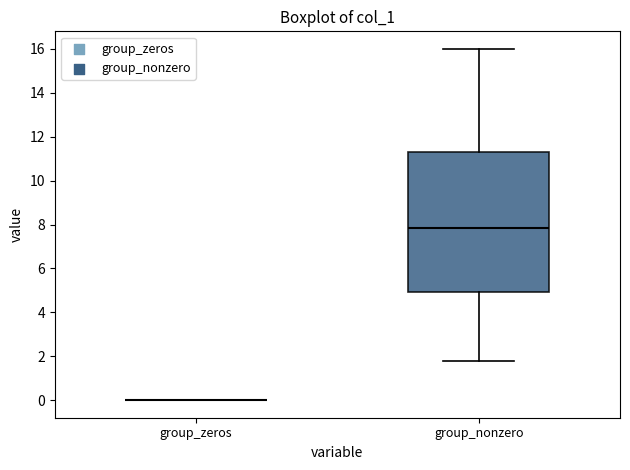

Reading left to right, transcribe this box plot: for each box, give where its median line is, the range the box spans, and where its two whiskers end, as read against the y-axis. The values are not printed on the chart, so give them approximately, as read against the axis.

group_zeros: box collapsed to a line at 0.0, whiskers 0.0 to 0.0
group_nonzero: median 7.8, box 5.0 to 11.2, whiskers 1.8 to 16.0